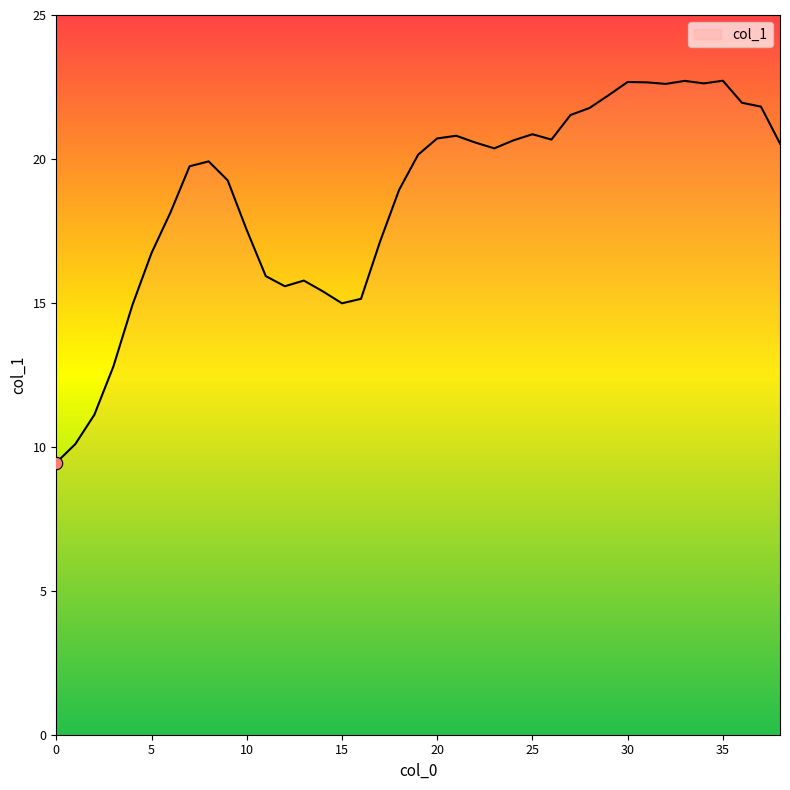

What is the difference between the maximum and minimum values?

13.3